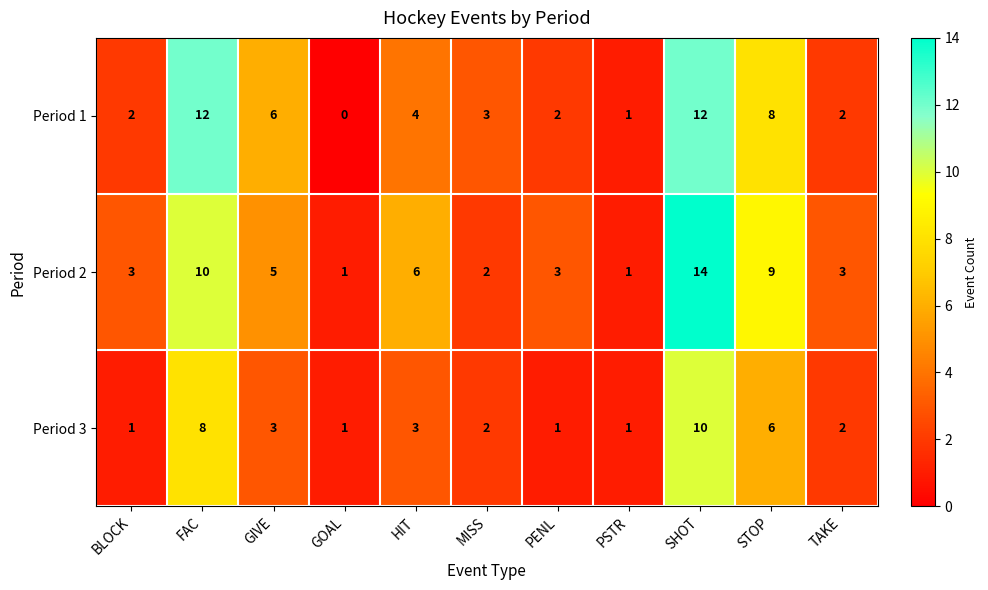

The value of Period 2 at GOAL is 0. True or false?

False